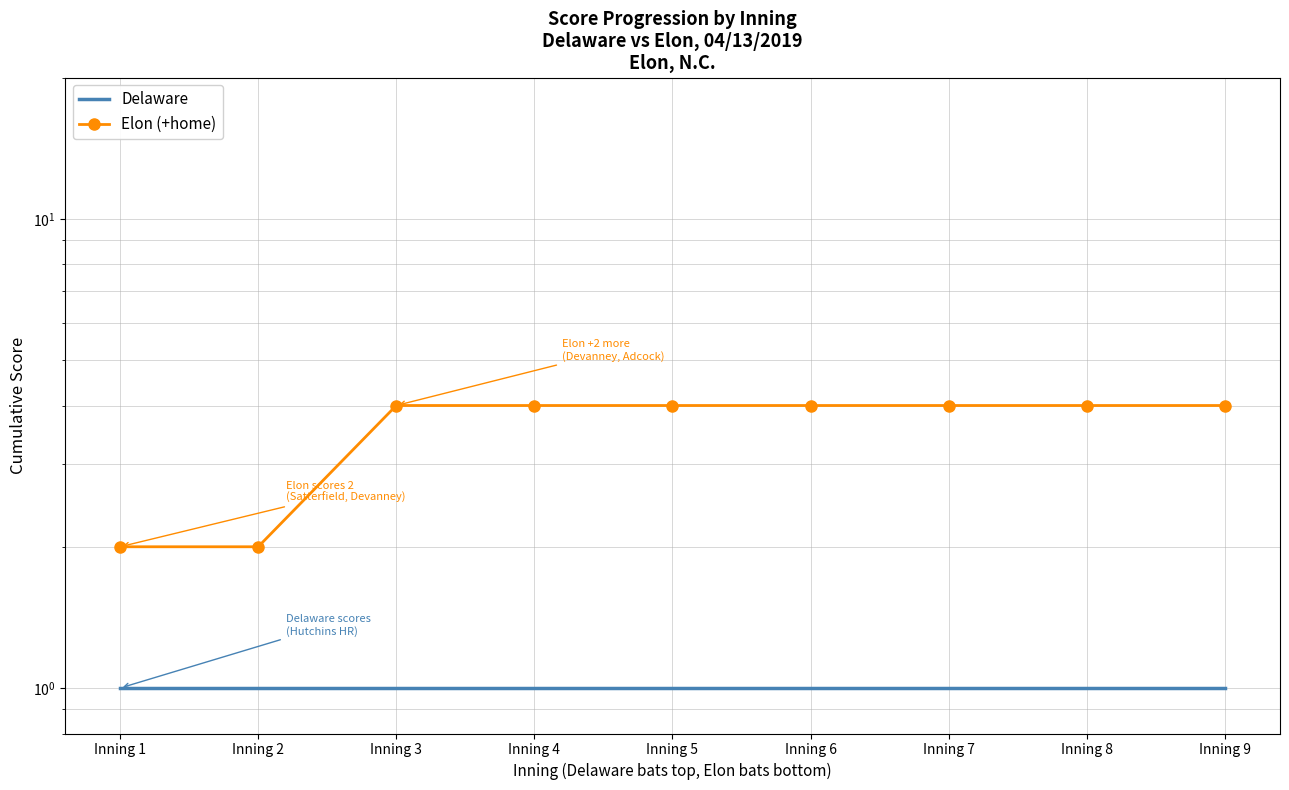

True or false: Delaware and Elon (+home) intersect in this chart.

False